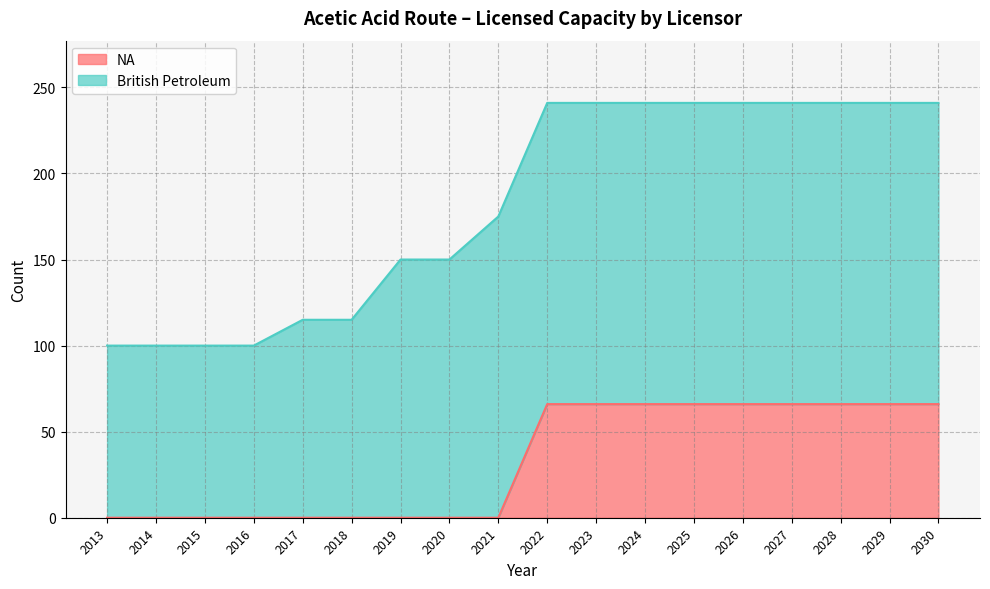

How many lines are shown in the chart?

2